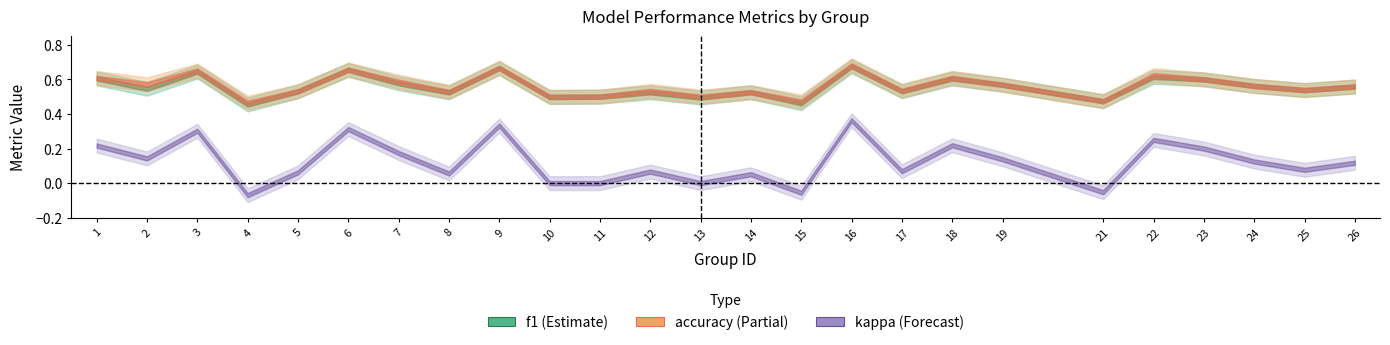

The value of kappa at 9 is 0.6. True or false?

False